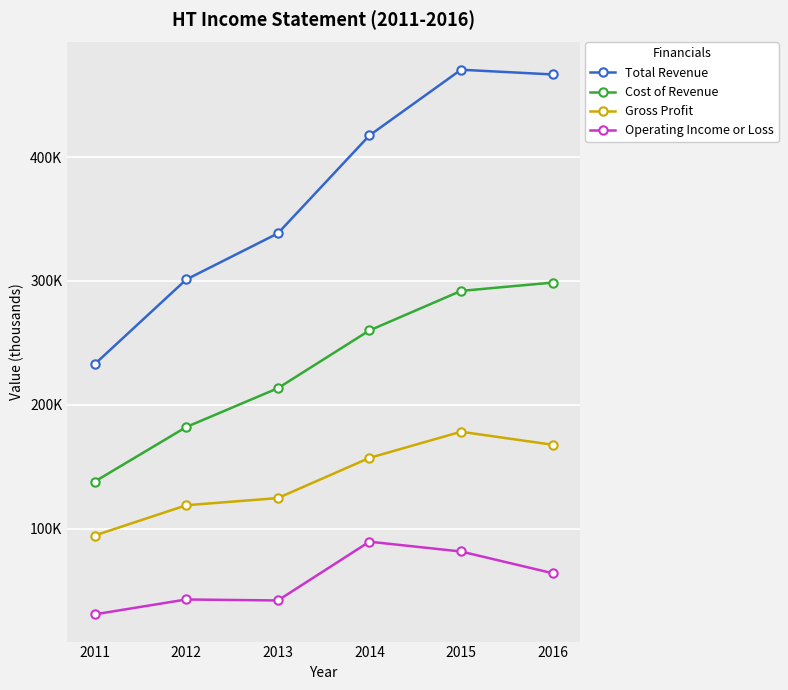

Rank the series by their average value, from highest to lowest.

Total Revenue, Cost of Revenue, Gross Profit, Operating Income or Loss